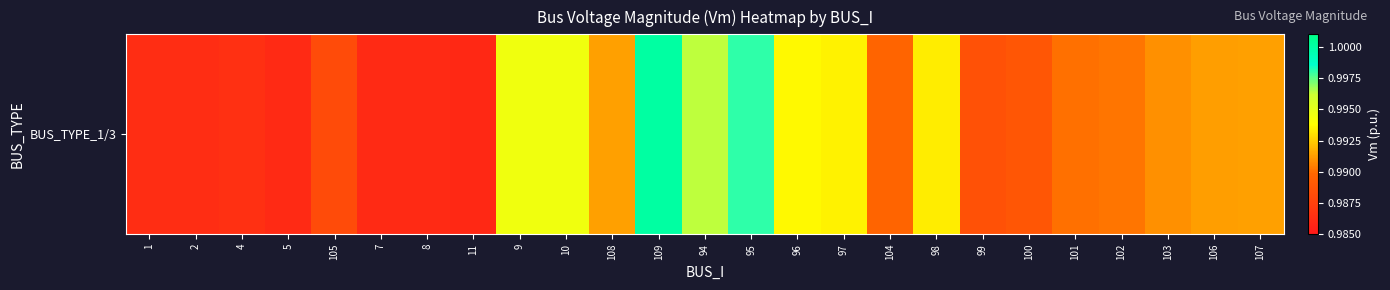

True or false: the data shows 1.4 at 98.

False